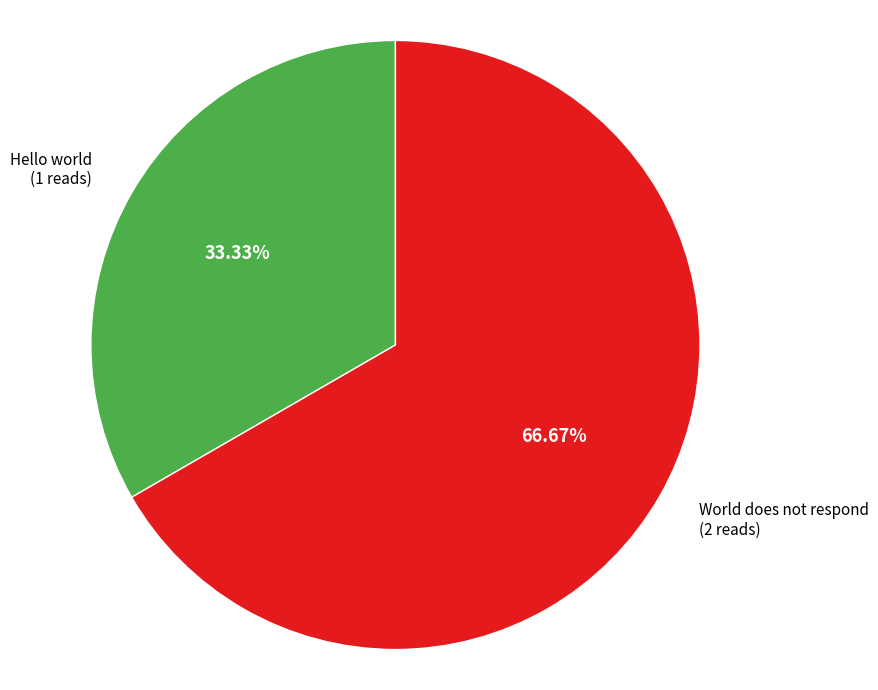

How many slices are in this pie chart?

2